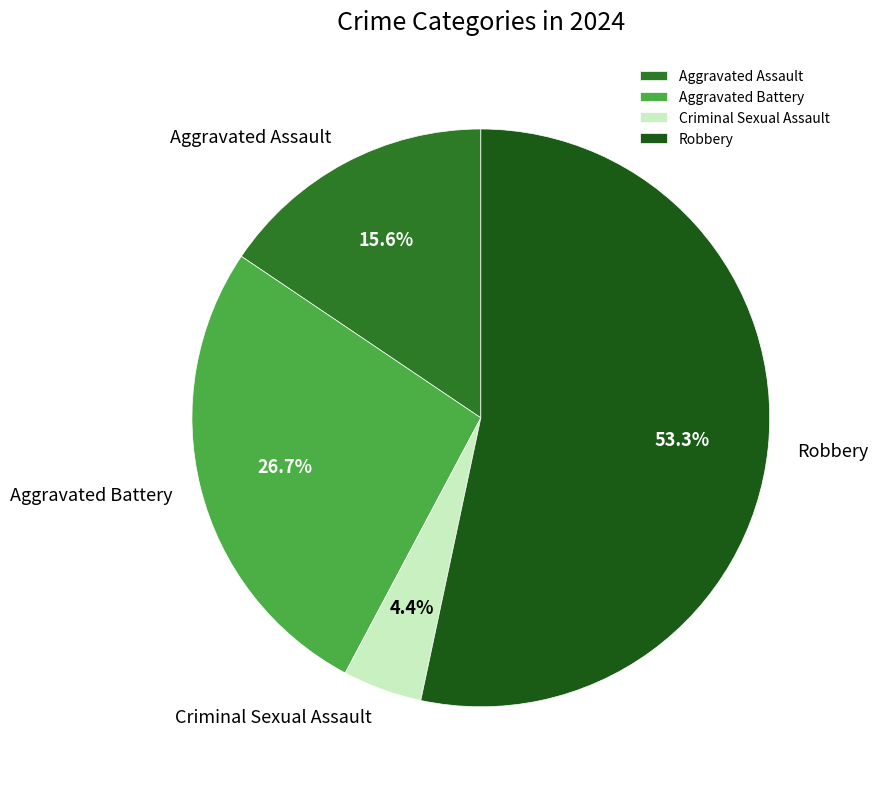

Does any single category account for the majority?

Yes